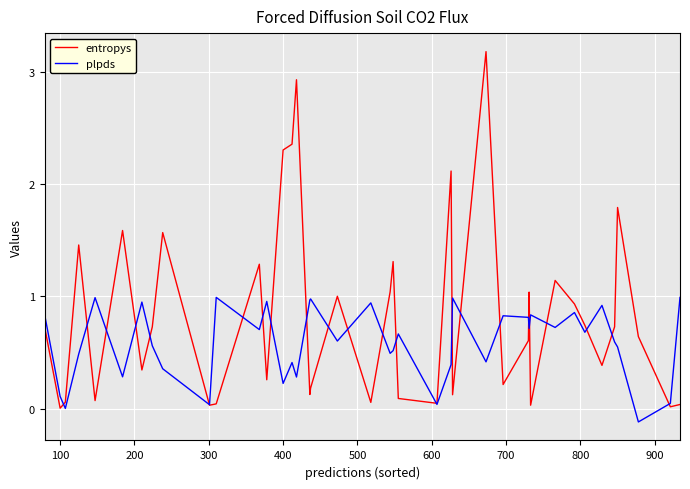

Rank the series by their maximum value, from lowest to highest.

plpds, entropys